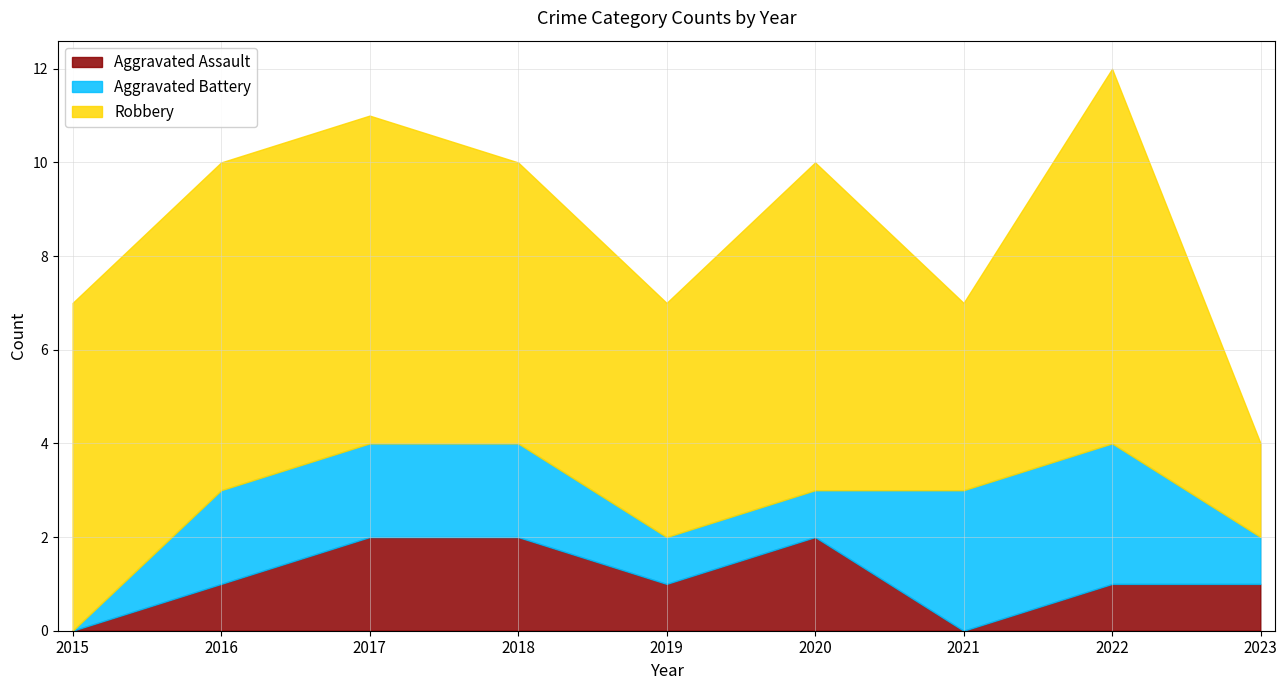

List the labels in order of Robbery value, smallest first.

2023, 2021, 2019, 2018, 2015, 2016, 2017, 2020, 2022